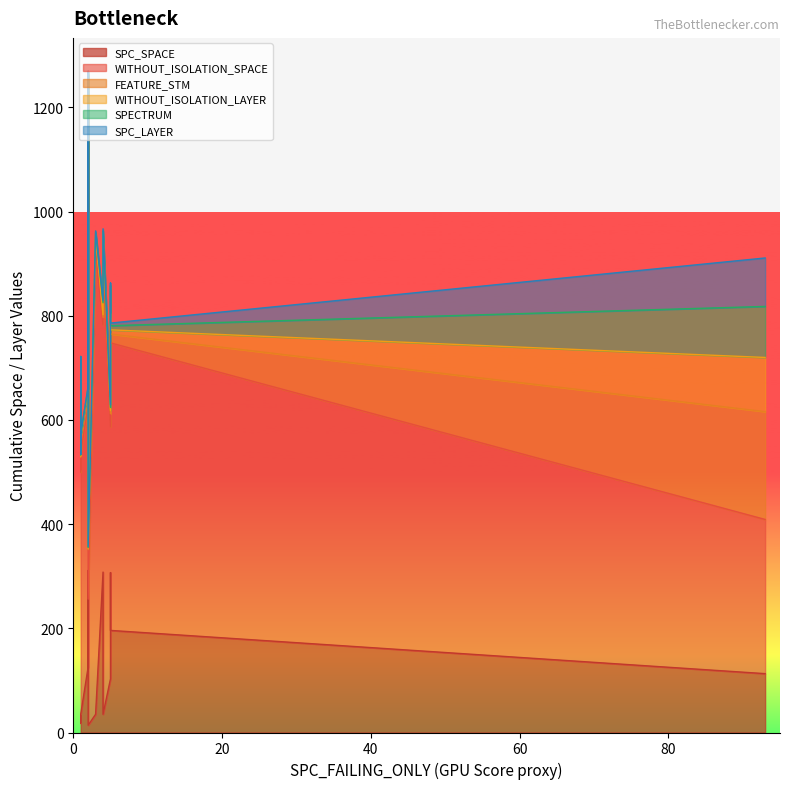

How many series are shown in this chart?

6